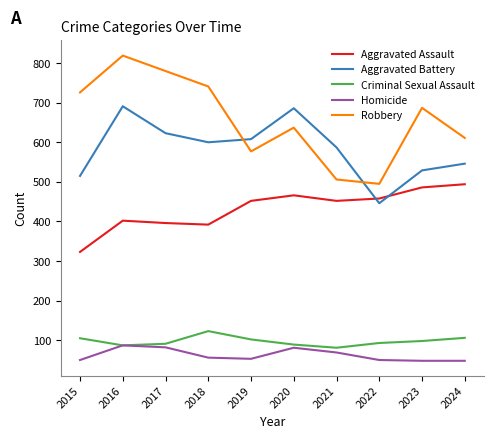

What is the average value of the Aggravated Battery series?

583